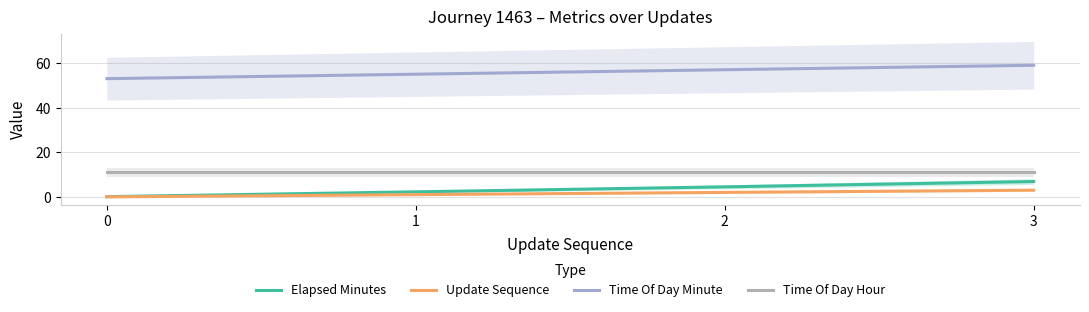

How many data points in Elapsed Minutes are less than 4?

2